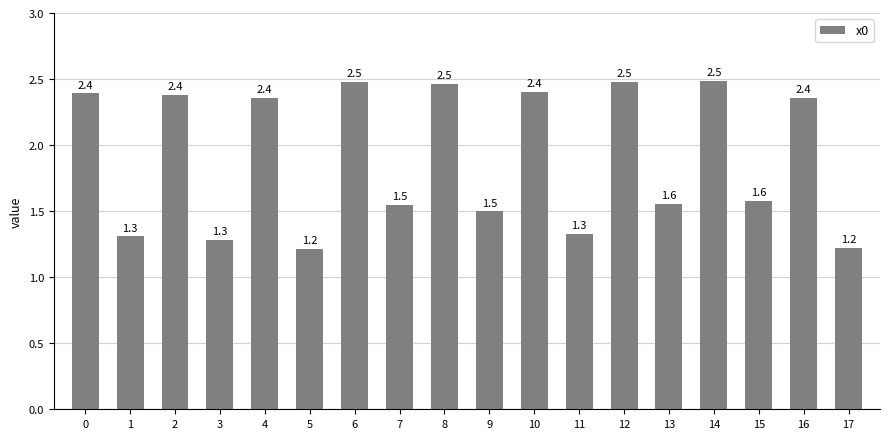

Which has a higher value, 12 or 14?

14